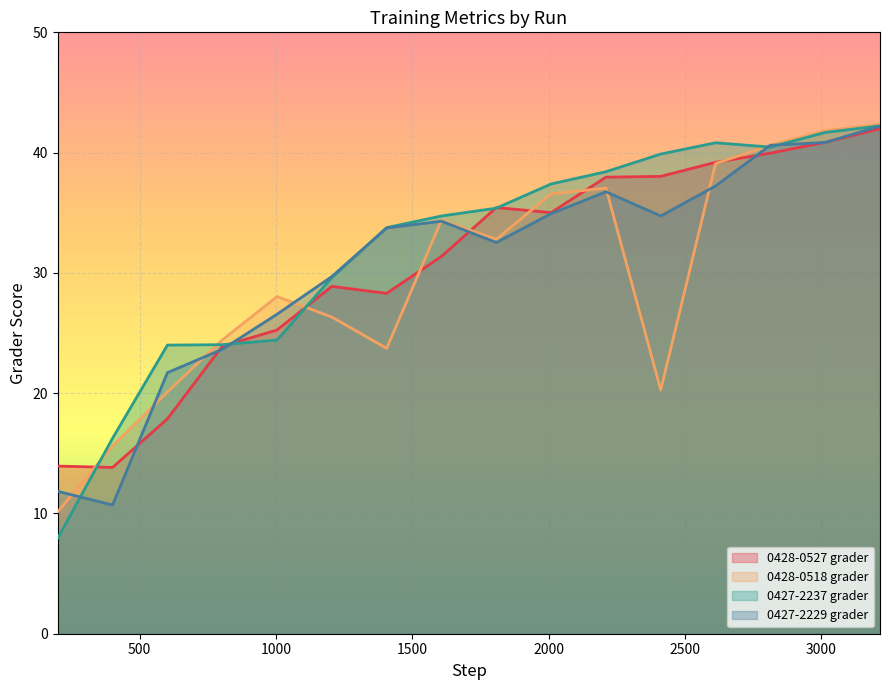

Which series has the largest range (max minus min)?

0427-2237 grader